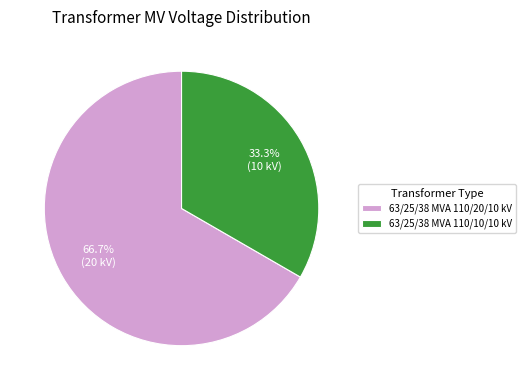

Which has a higher value, 63/25/38 MVA 110/20/10 kV or 63/25/38 MVA 110/10/10 kV?

63/25/38 MVA 110/20/10 kV